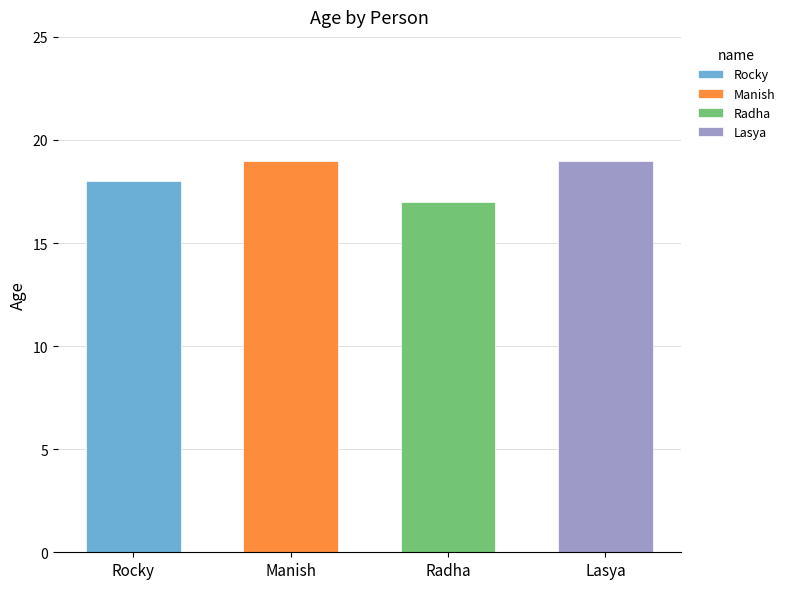

How many data points are less than 19?

2